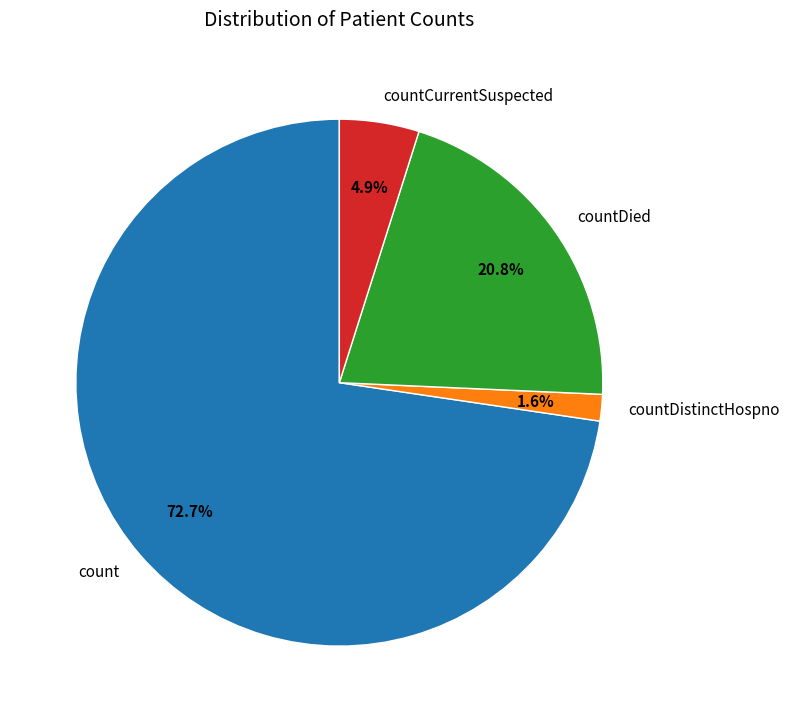

Is there any slice that represents more than half of the pie?

Yes